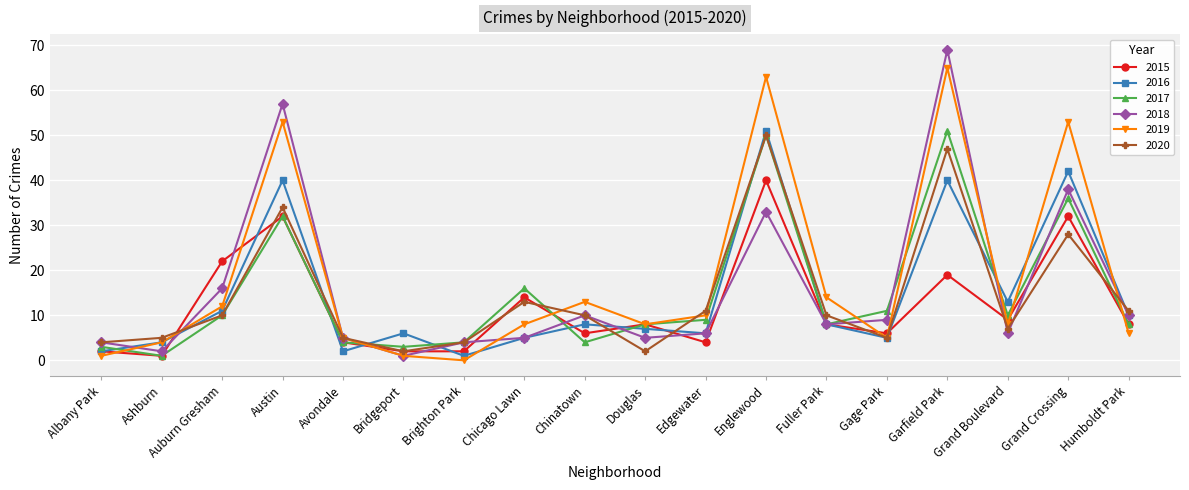

At which category does the chart reach its peak across all series?

Garfield Park